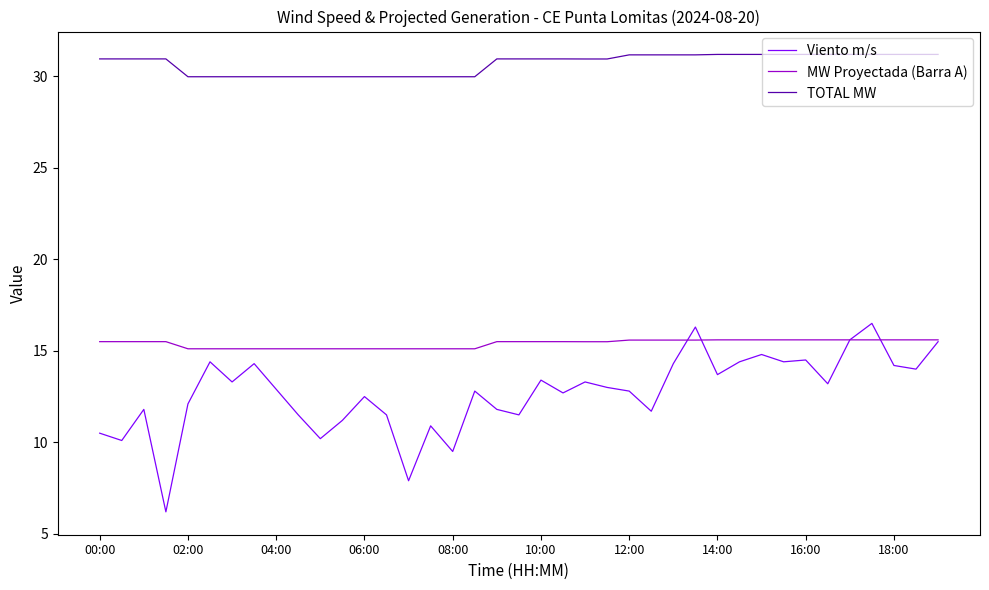

True or false: Viento m/s and TOTAL MW cross at least once.

False